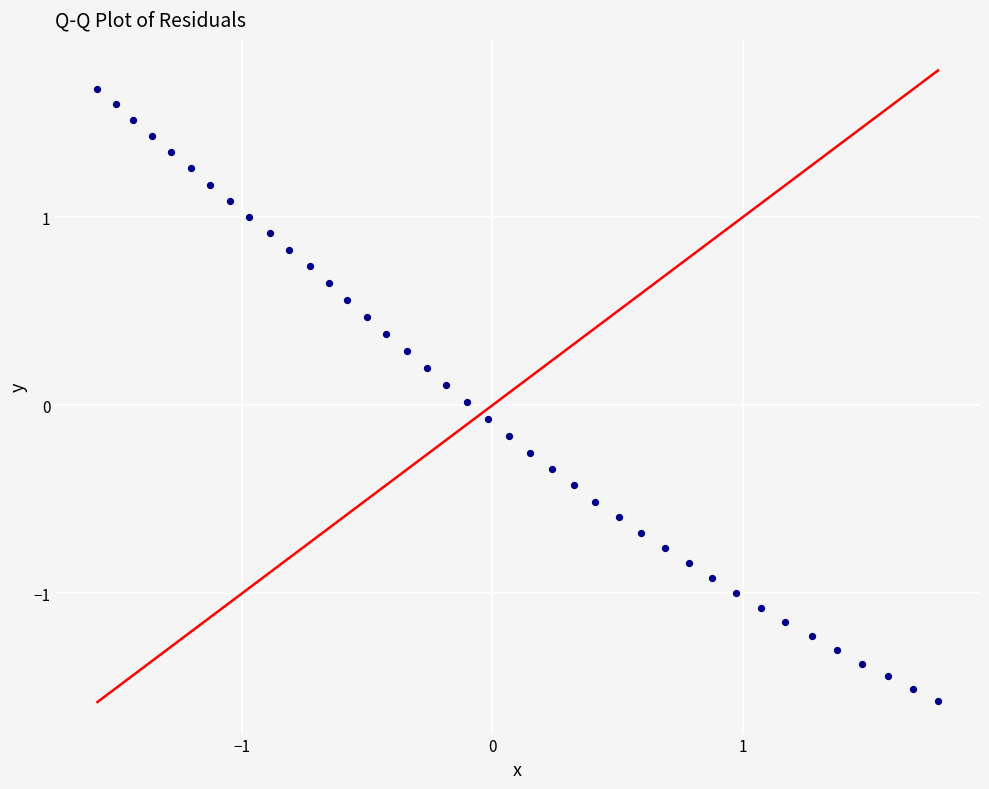

What is the range of X values (max minus min)?

3.4